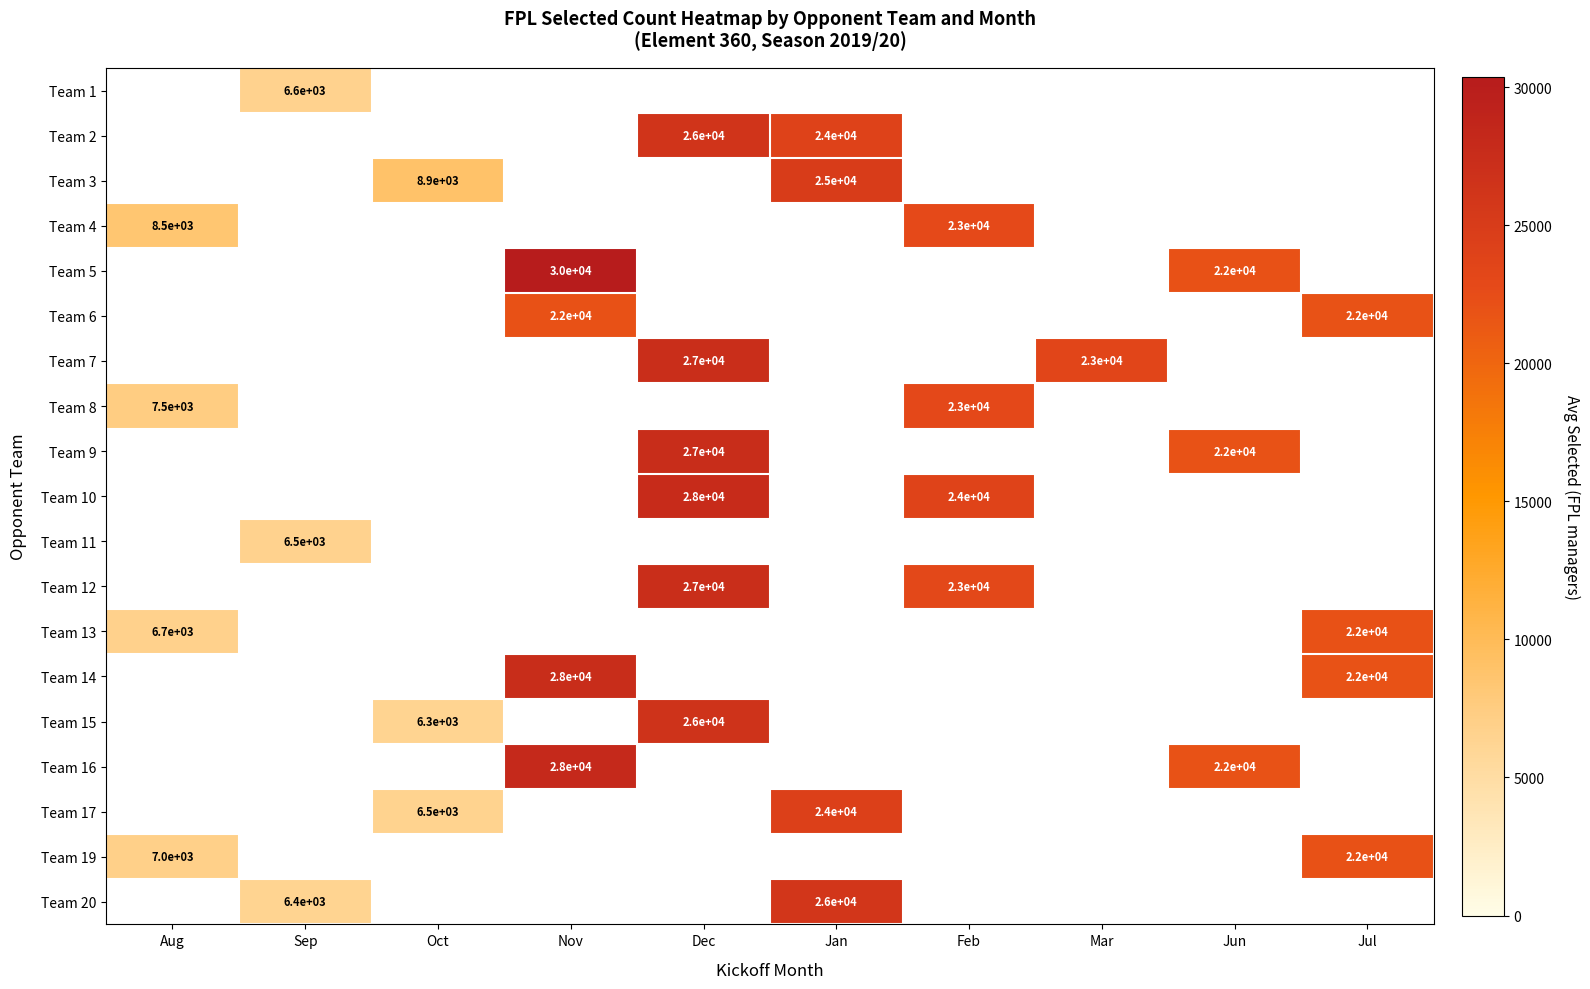

How many values in Team 15 are above zero?

2